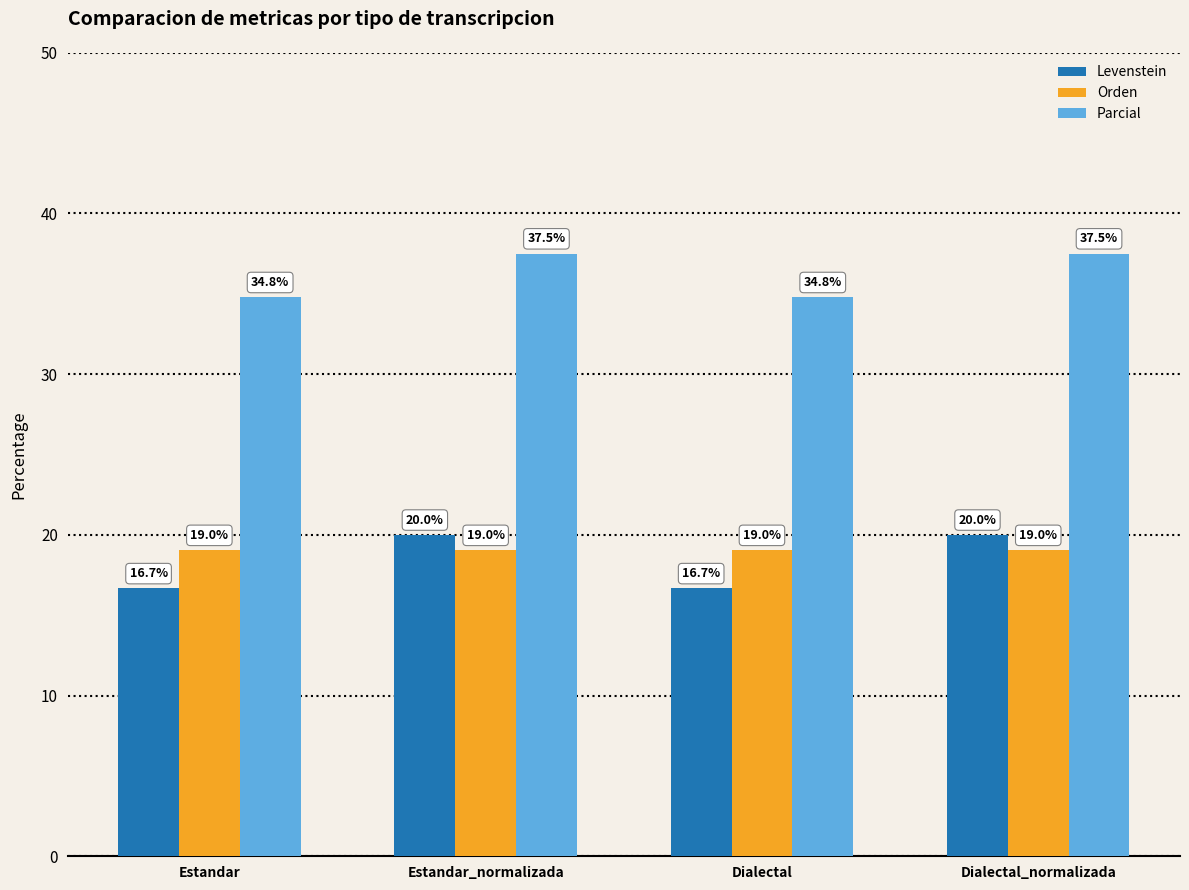

Is the value of Parcial at Estandar_normalizada greater than the value of Levenstein at Estandar_normalizada?

Yes